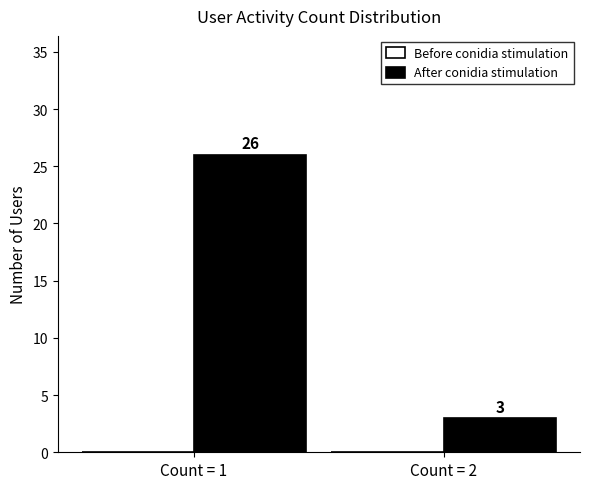

Reading left to right, list all the values displayed in this chart.

26	3